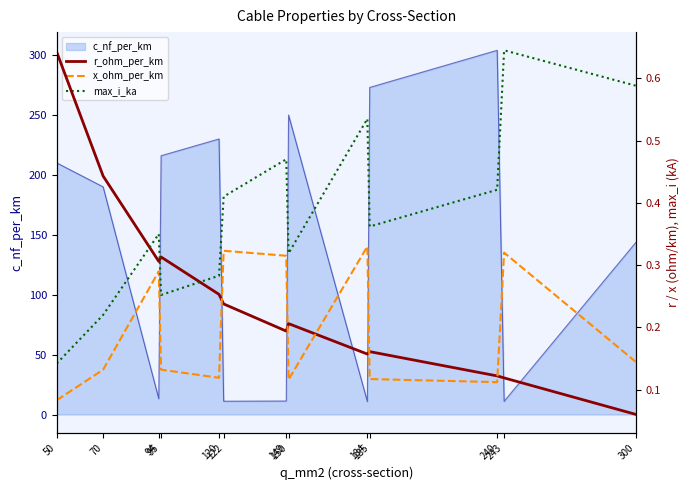

How many lines are shown in the chart?

3